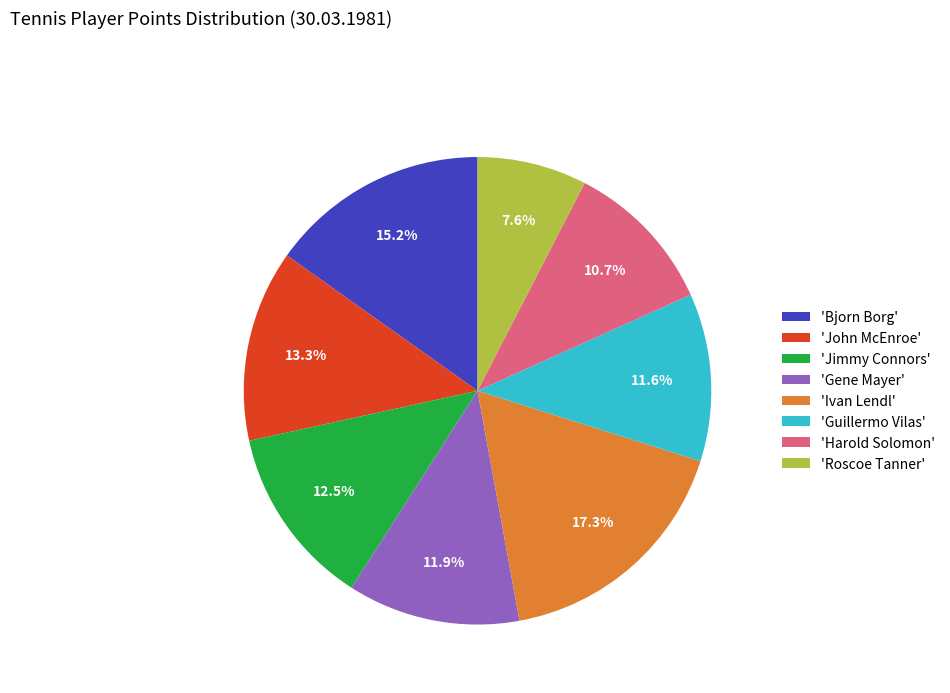

Does 'Roscoe Tanner' account for over 50% of the chart?

No